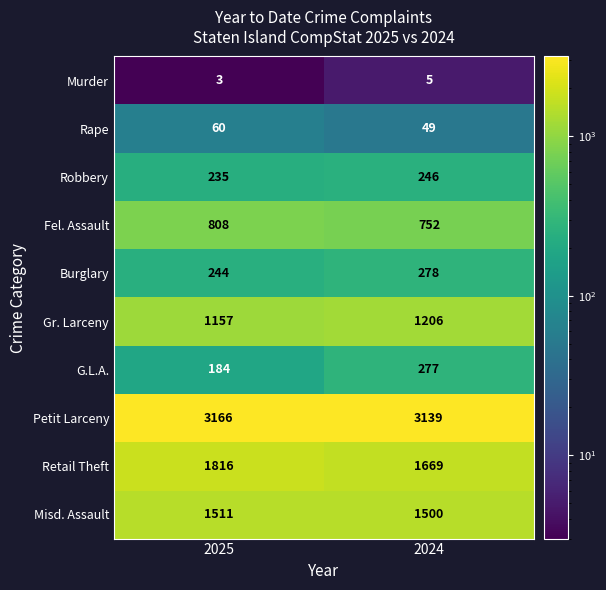

Which series has the largest range (max minus min)?

Retail Theft